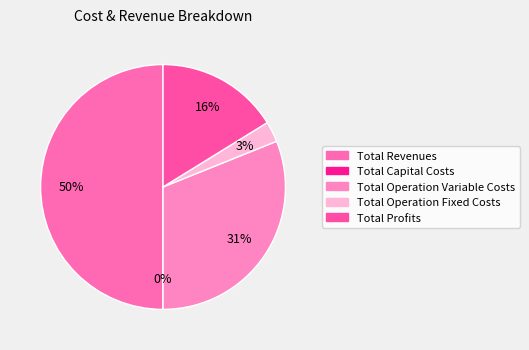

Which slice is the largest?

Total Revenues